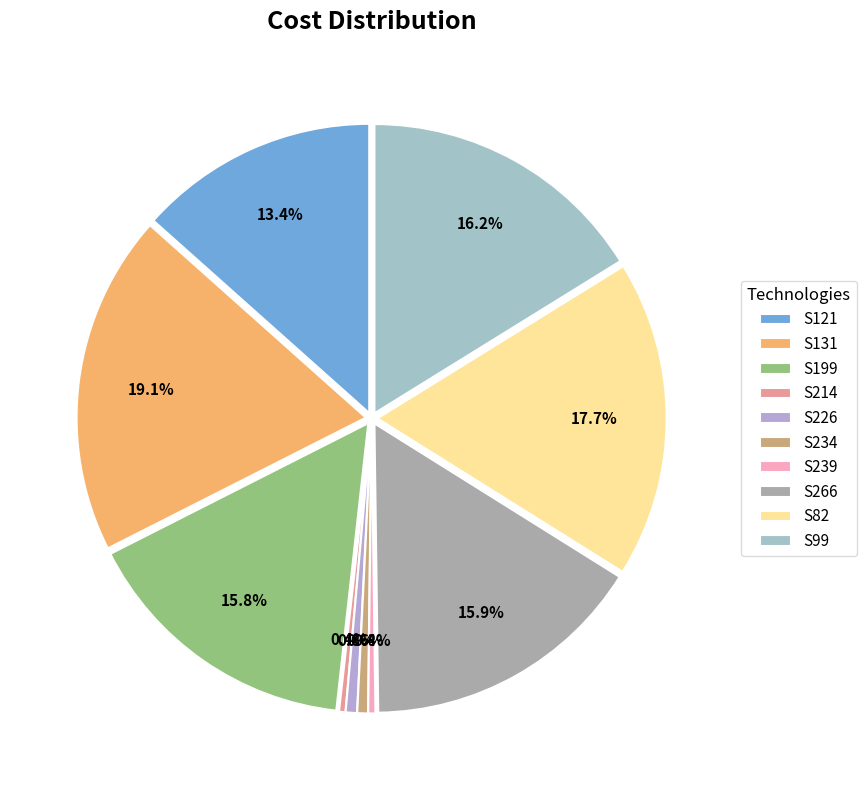

How many slices are in this pie chart?

10